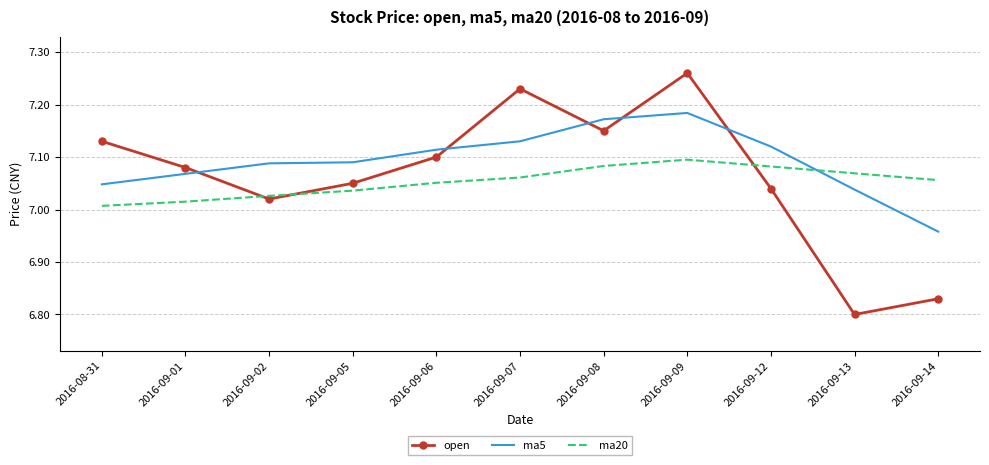

How many series are shown in this chart?

3